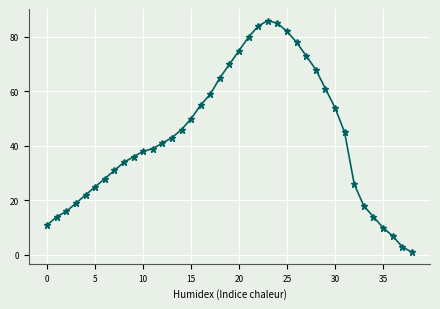

What is the difference between the maximum and second lowest values?

83